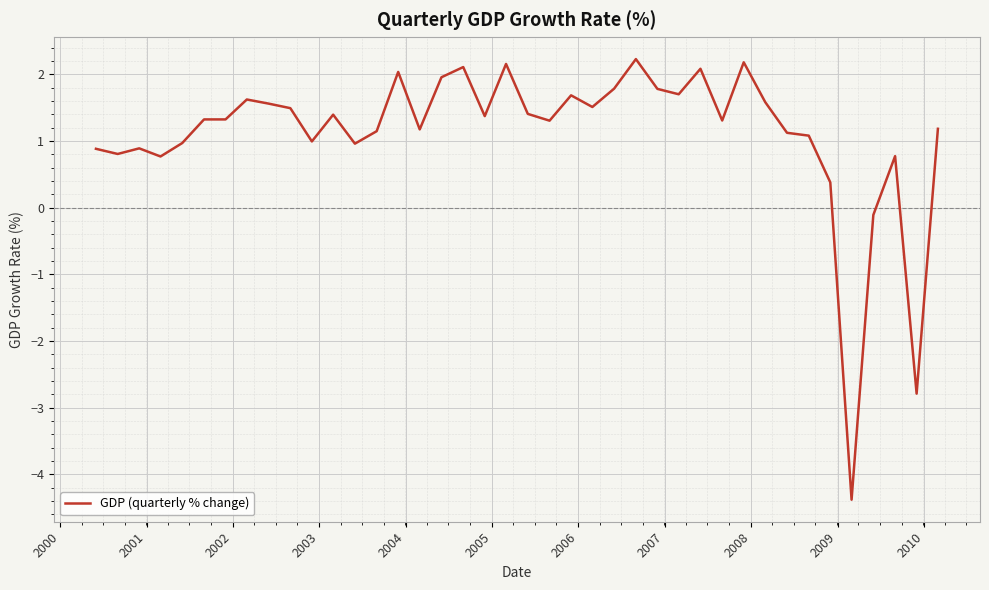

How many distinct data groups are displayed?

1